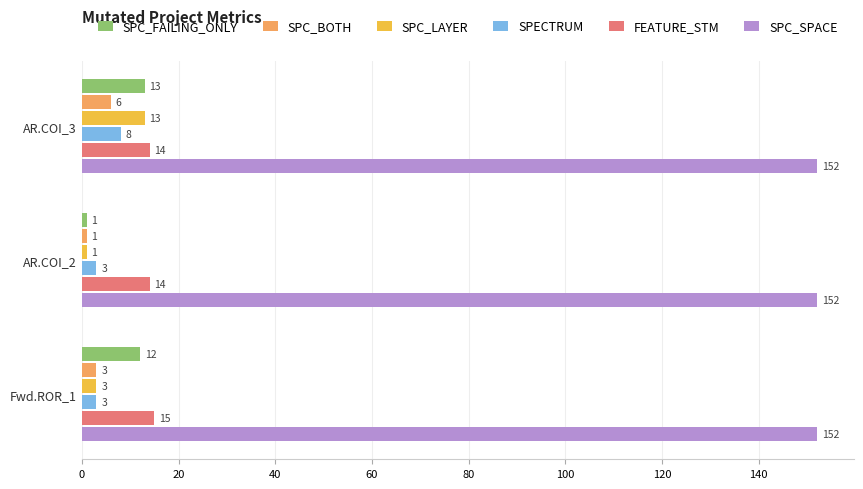

What is the total value across all series at AR.COI_2?

172